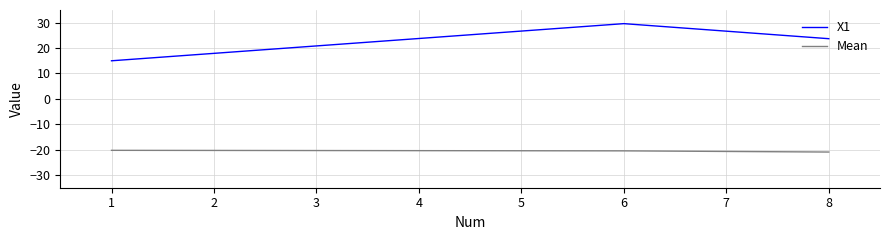

Which series changed the most between 1 and 8?

X1